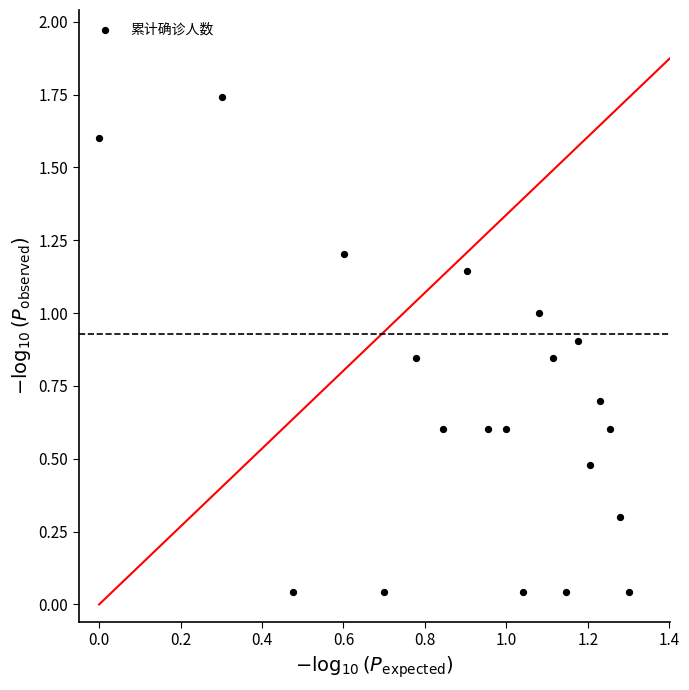

What is the range of X values (max minus min)?

1.3